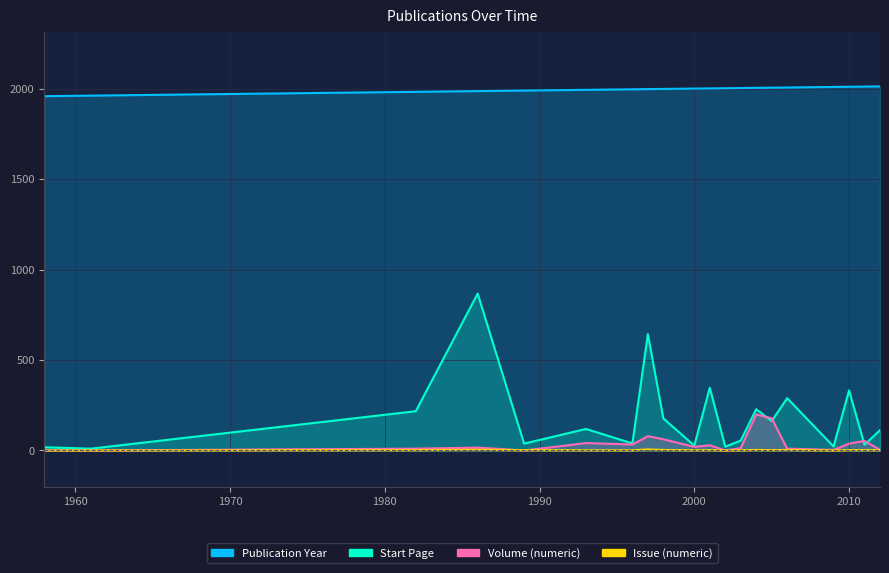

What is the total value across all series at 1996?

2069